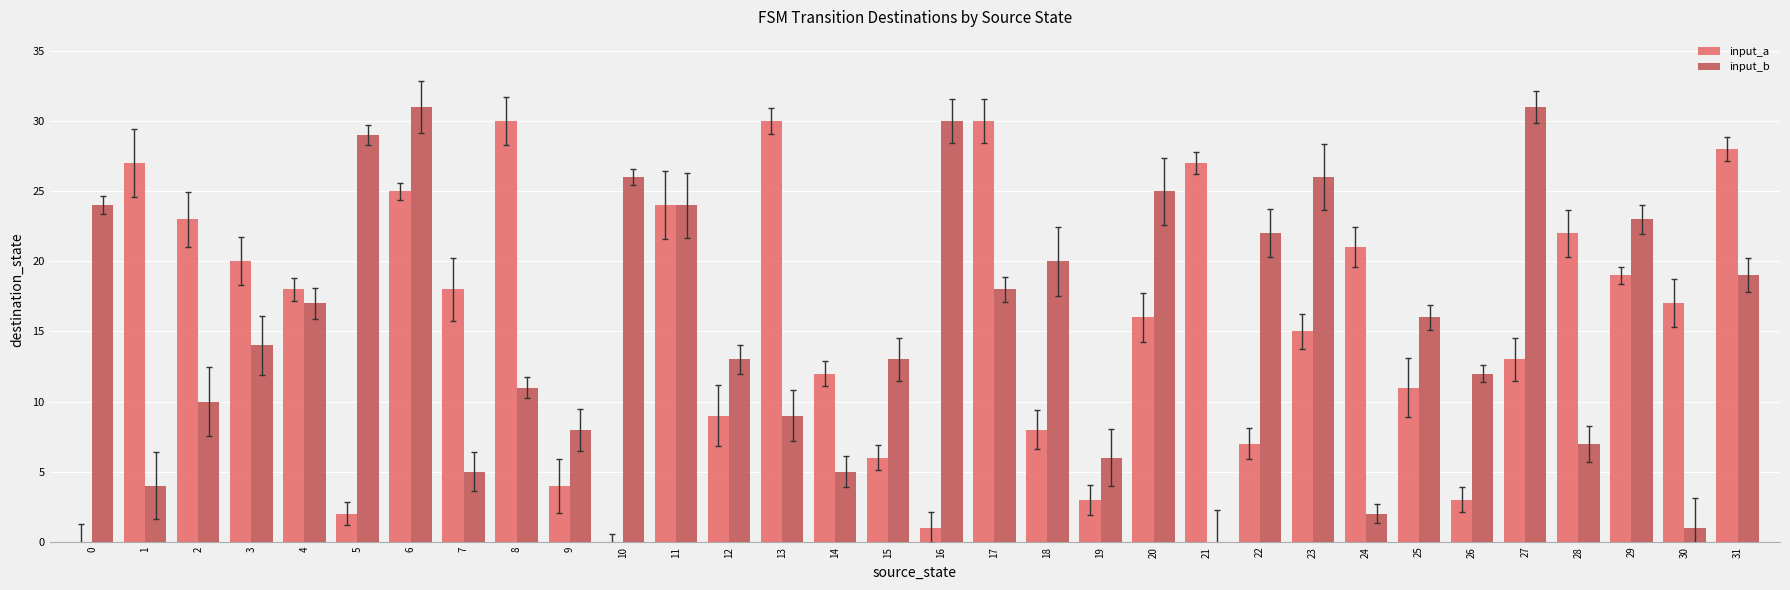

Count the number of categories in the chart.

32